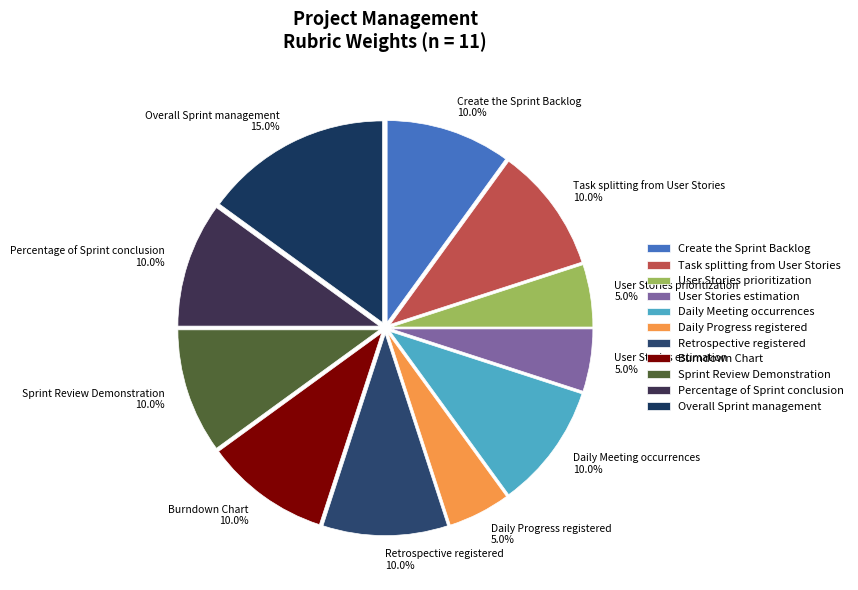

Is it true that Burndown Chart is 10% of the pie?

True